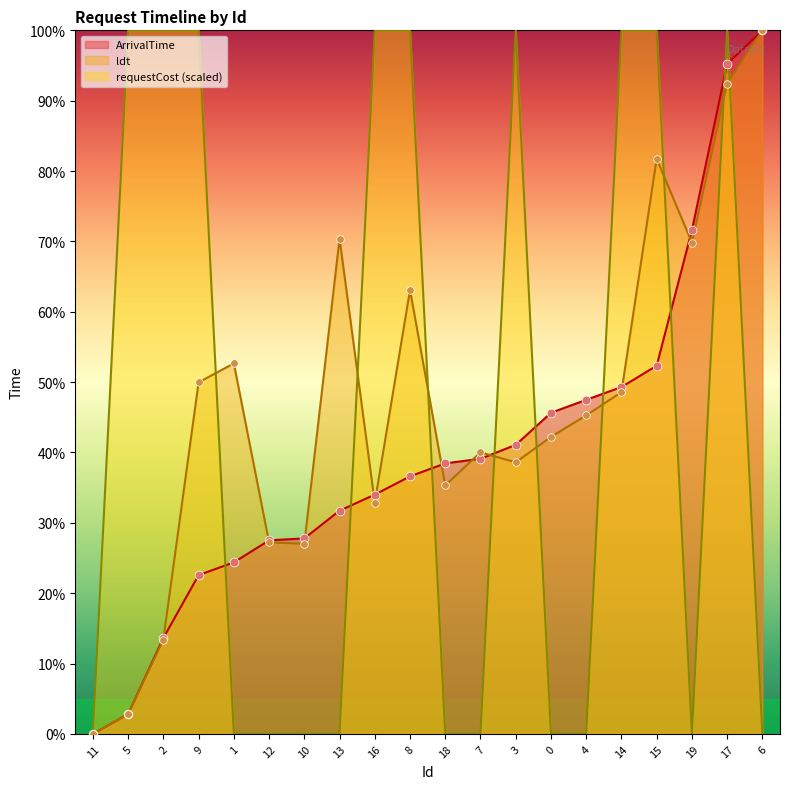

Which series reaches the maximum Y coordinate?

ArrivalTime